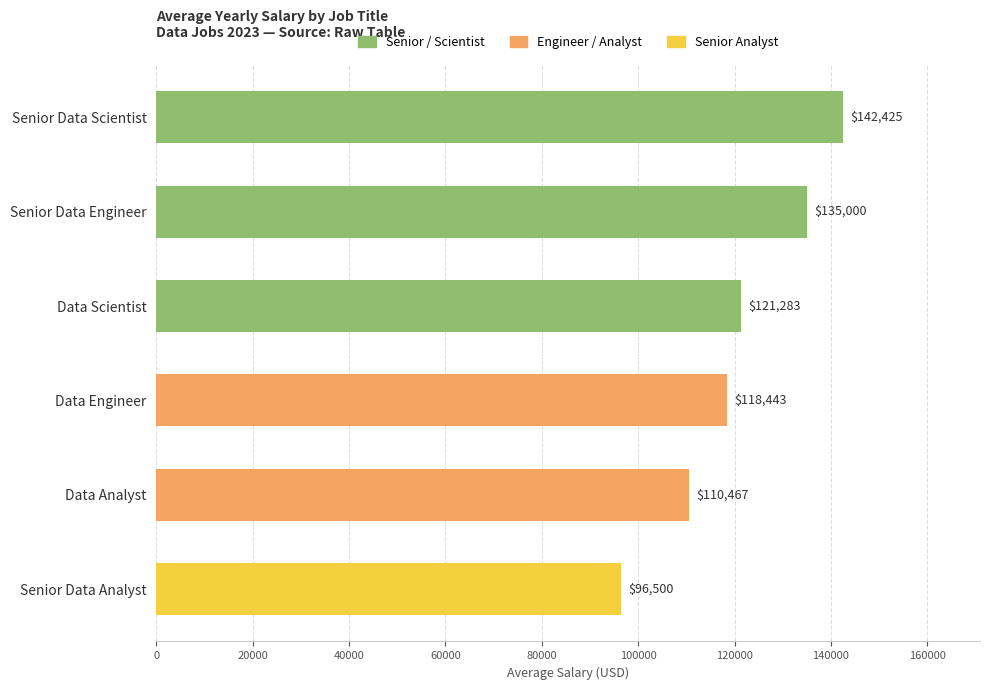

Between Data Analyst and Senior Data Engineer, which is larger?

Senior Data Engineer